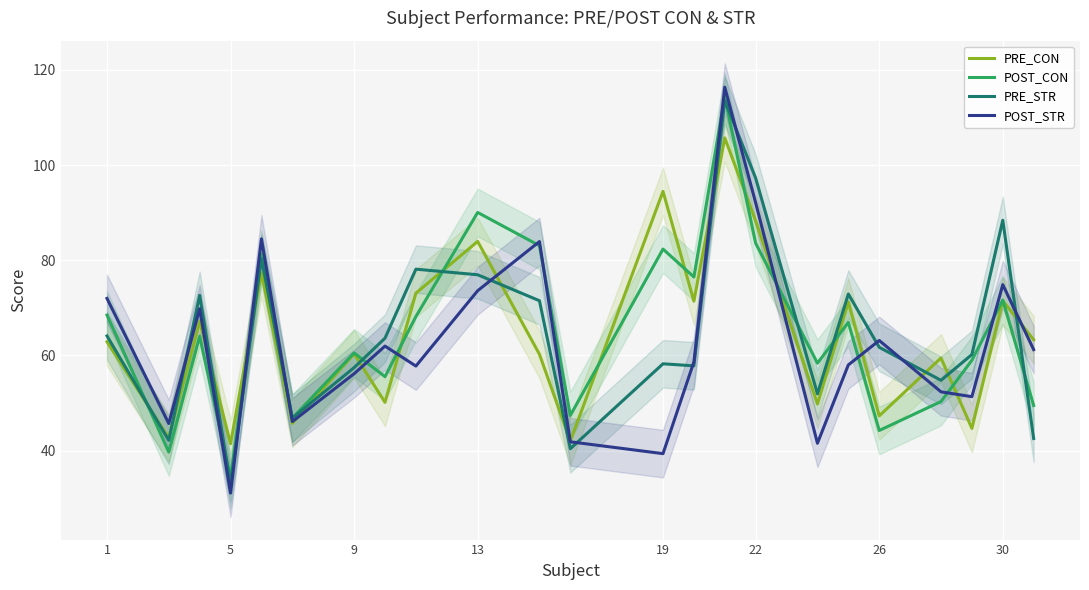

What is the highest value of the POST_CON series?

114.3